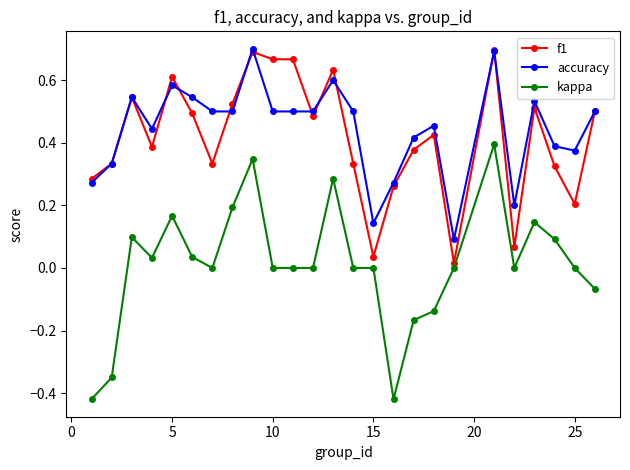

True or false: f1 has more than 2 points higher than both neighbors.

True